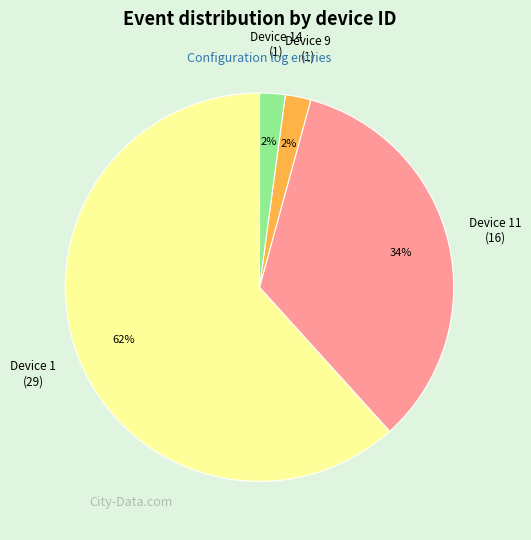

To the nearest percent, what is the difference between the largest and smallest slice percentages?

60%